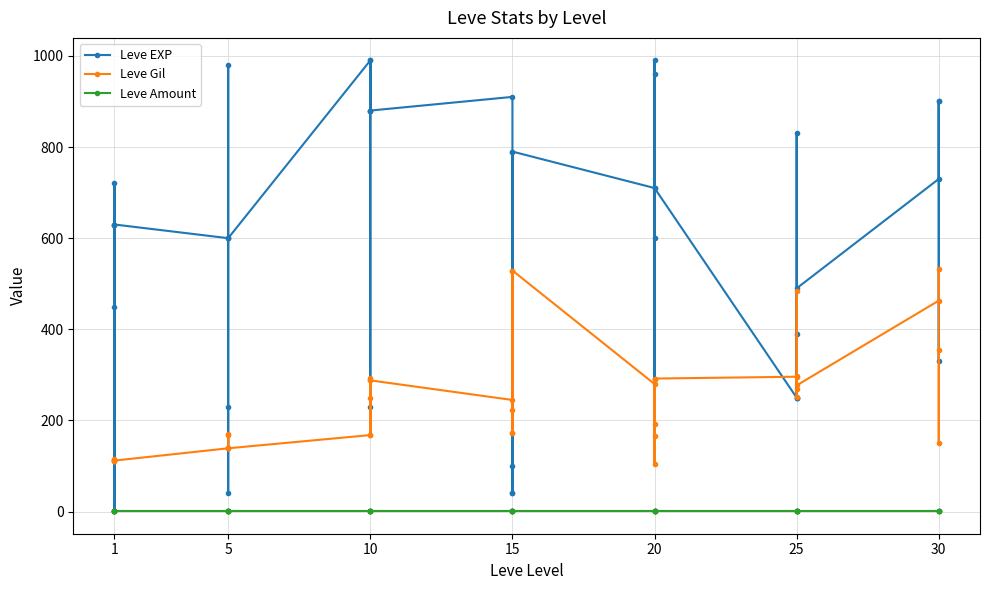

True or false: Leve Gil and Leve Amount cross at least once.

False